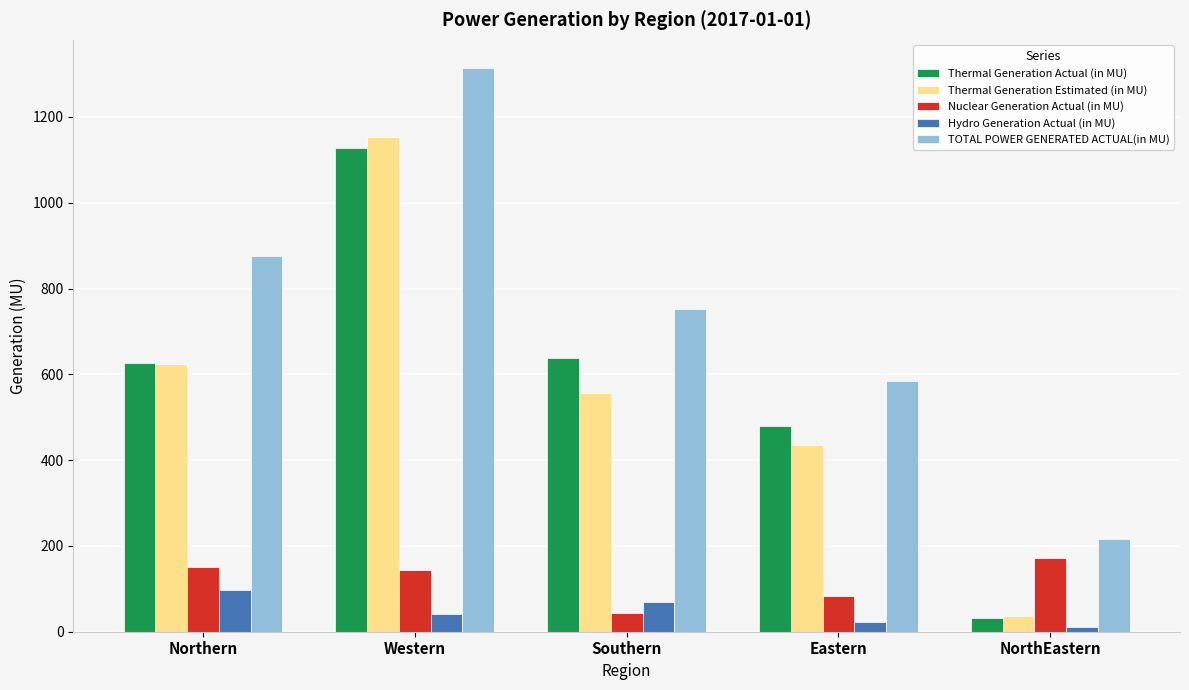

List the labels in order of Thermal Generation Actual (in MU) value, largest first.

Western, Southern, Northern, Eastern, NorthEastern